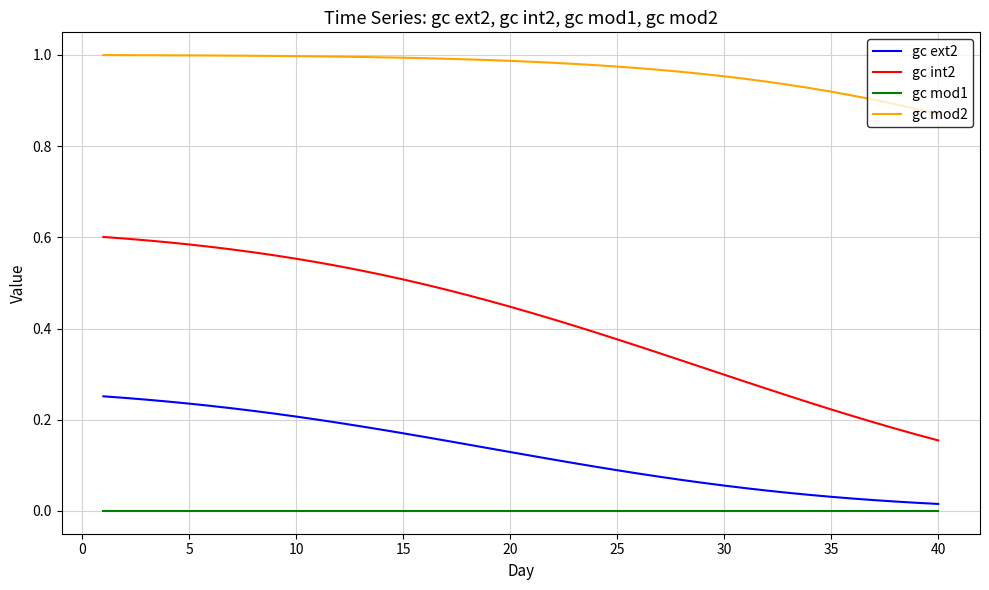

How many distinct data groups are displayed?

4